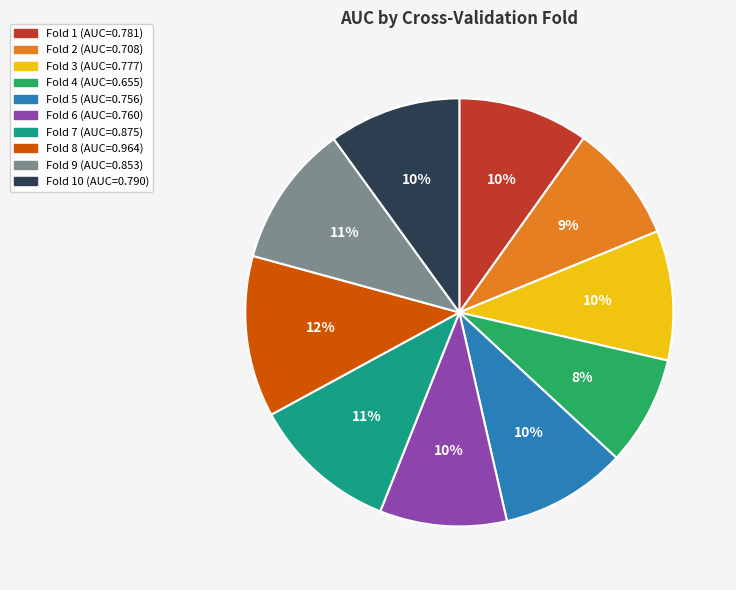

Is there a majority slice in this chart?

No